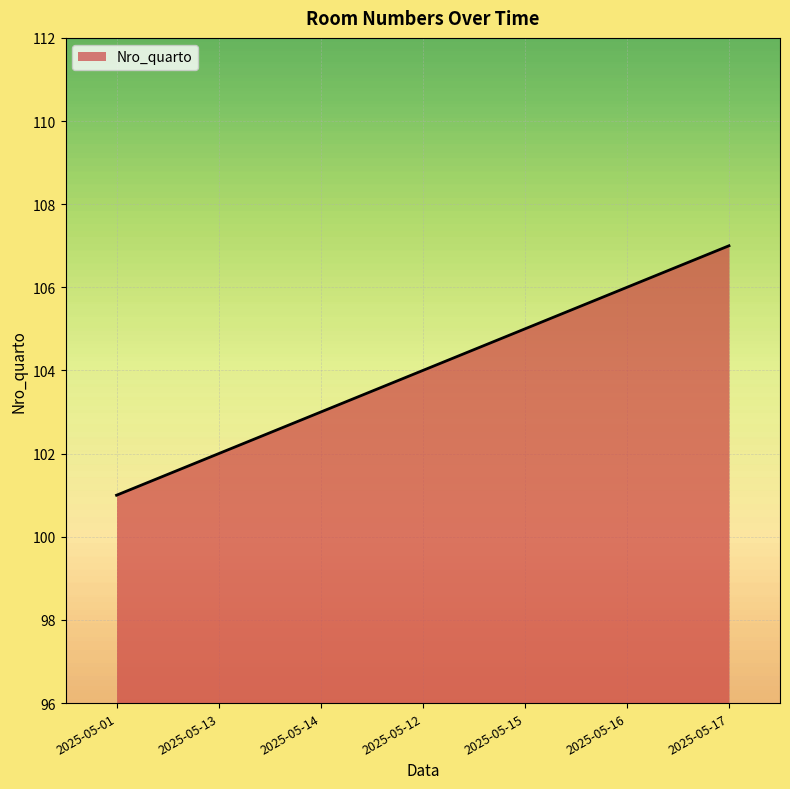

Count the values in the range 102 to 106.

5